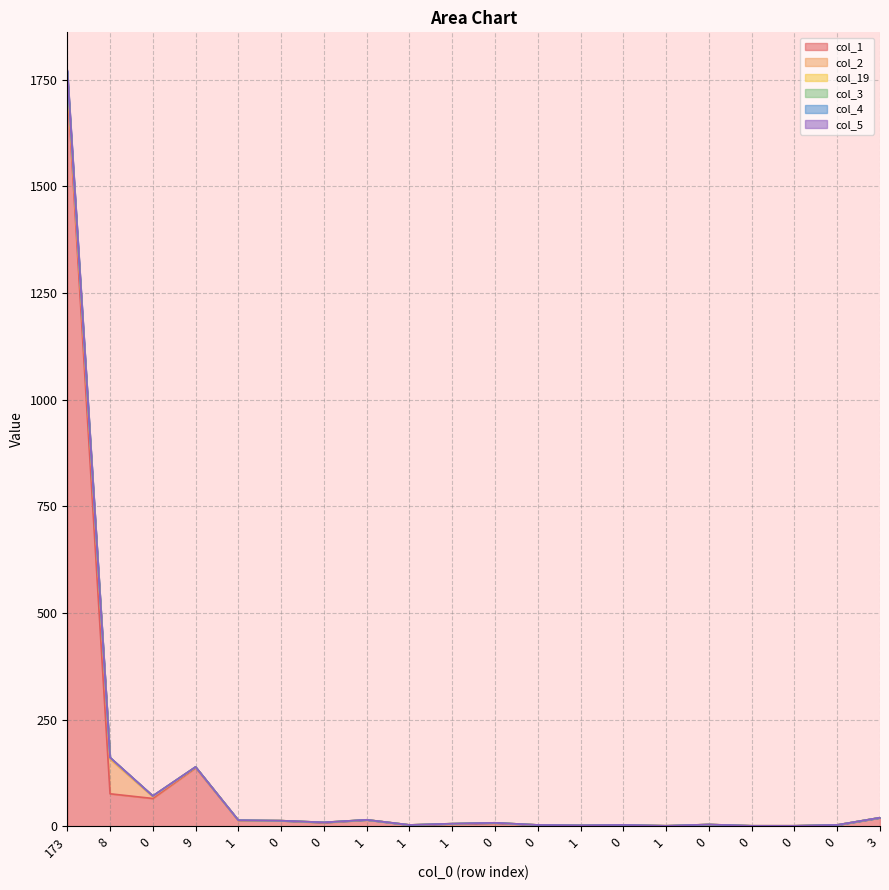

True or false: col_1 and col_4 intersect in this chart.

False